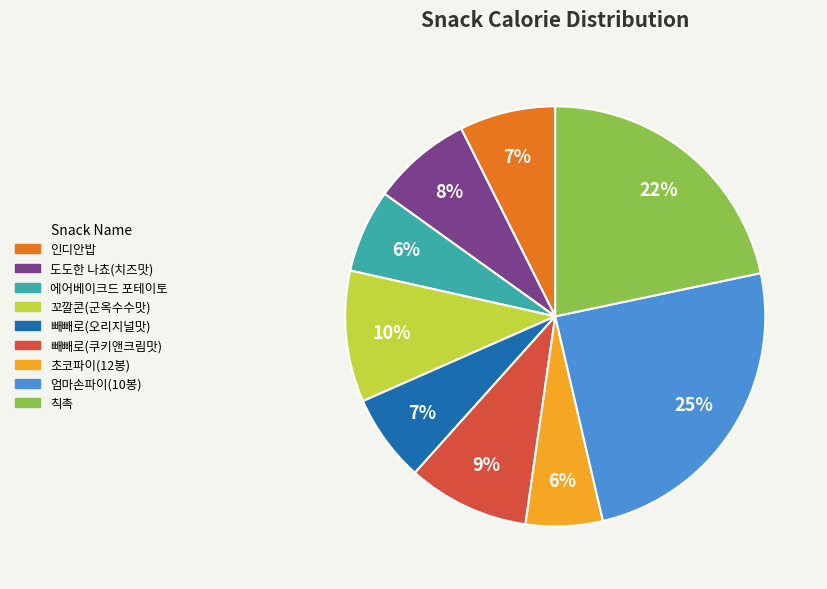

The 빼빼로(쿠키앤크림맛) slice represents 1% of the pie. True or false?

False